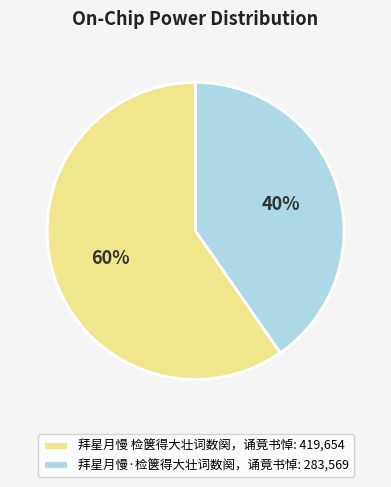

Does 拜星月慢·检箧得大壮词数阕，诵竟书悼 represent more than half of the total?

No